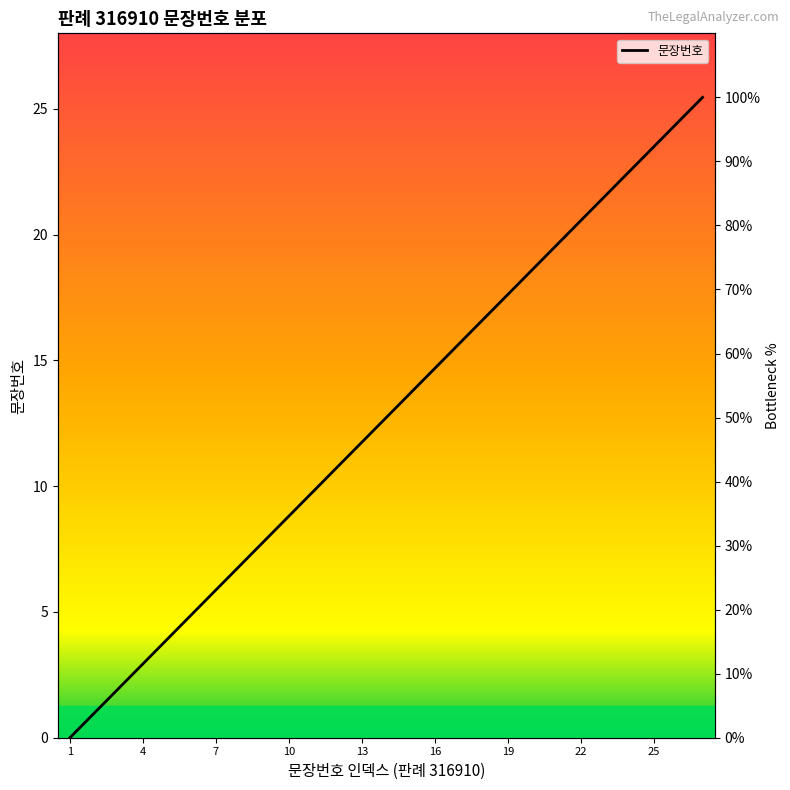

True or false: the data shows 21.8 at 16.

False